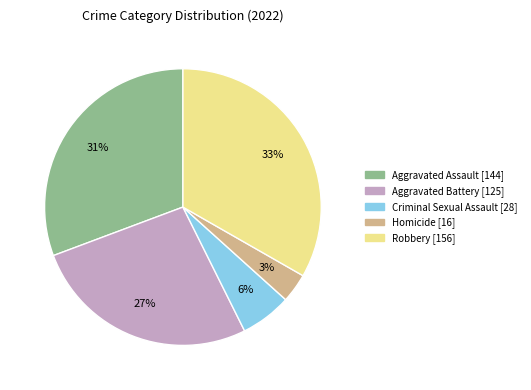

To the nearest percent, what is the average slice percentage?

20%